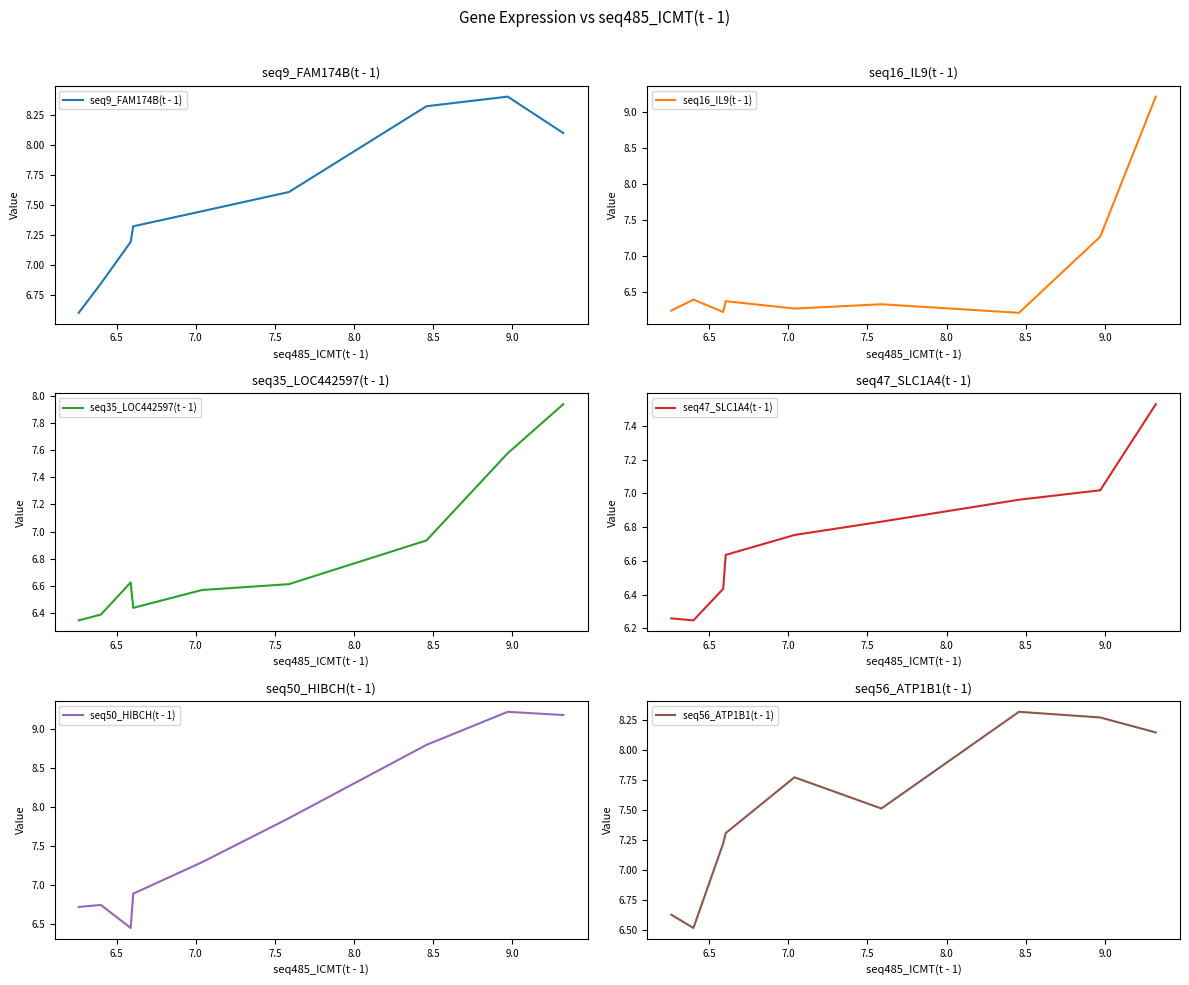

What are all the series names shown in the legend?

seq9_FAM174B(t - 1), seq16_IL9(t - 1), seq35_LOC442597(t - 1), seq47_SLC1A4(t - 1), seq50_HIBCH(t - 1), seq56_ATP1B1(t - 1)